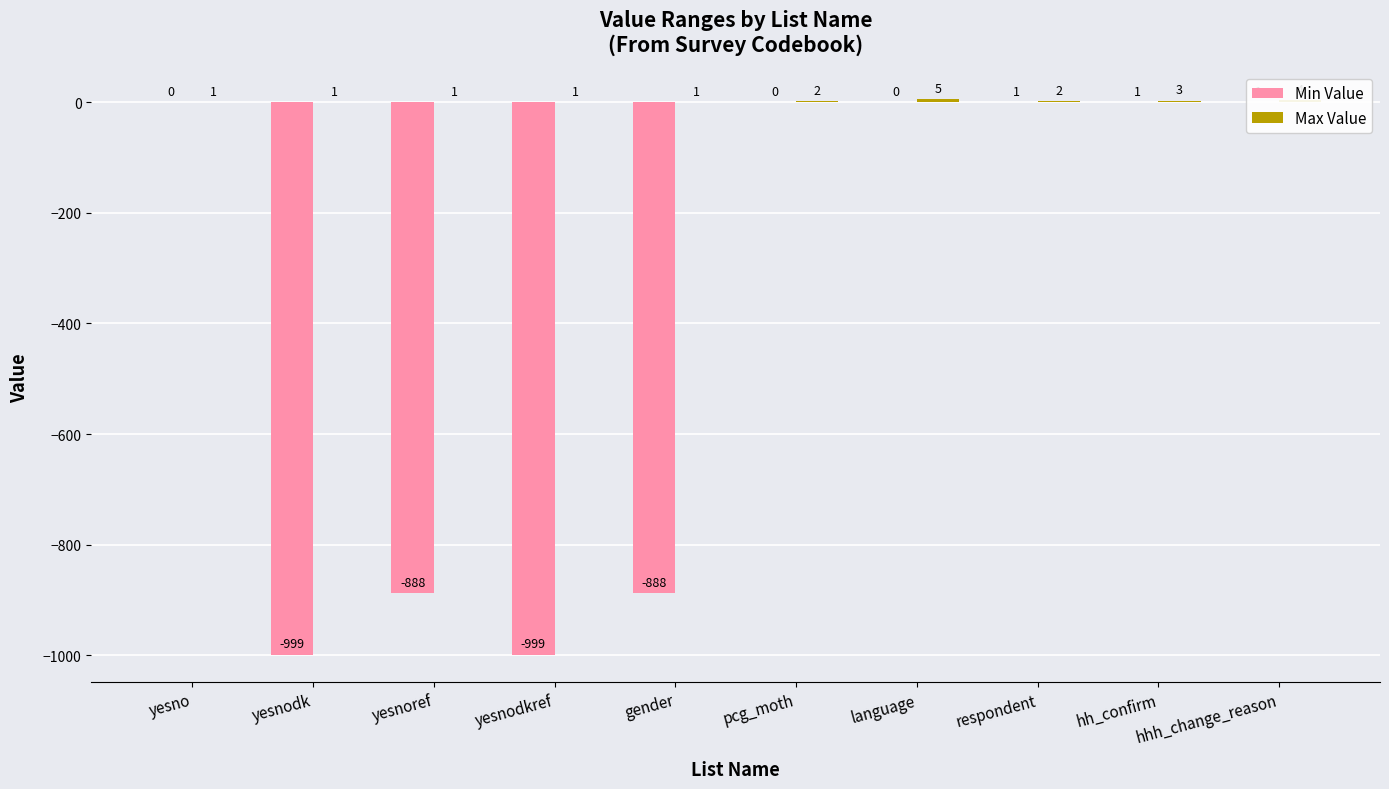

What is the difference between the Min Value values at yesno and gender?

888